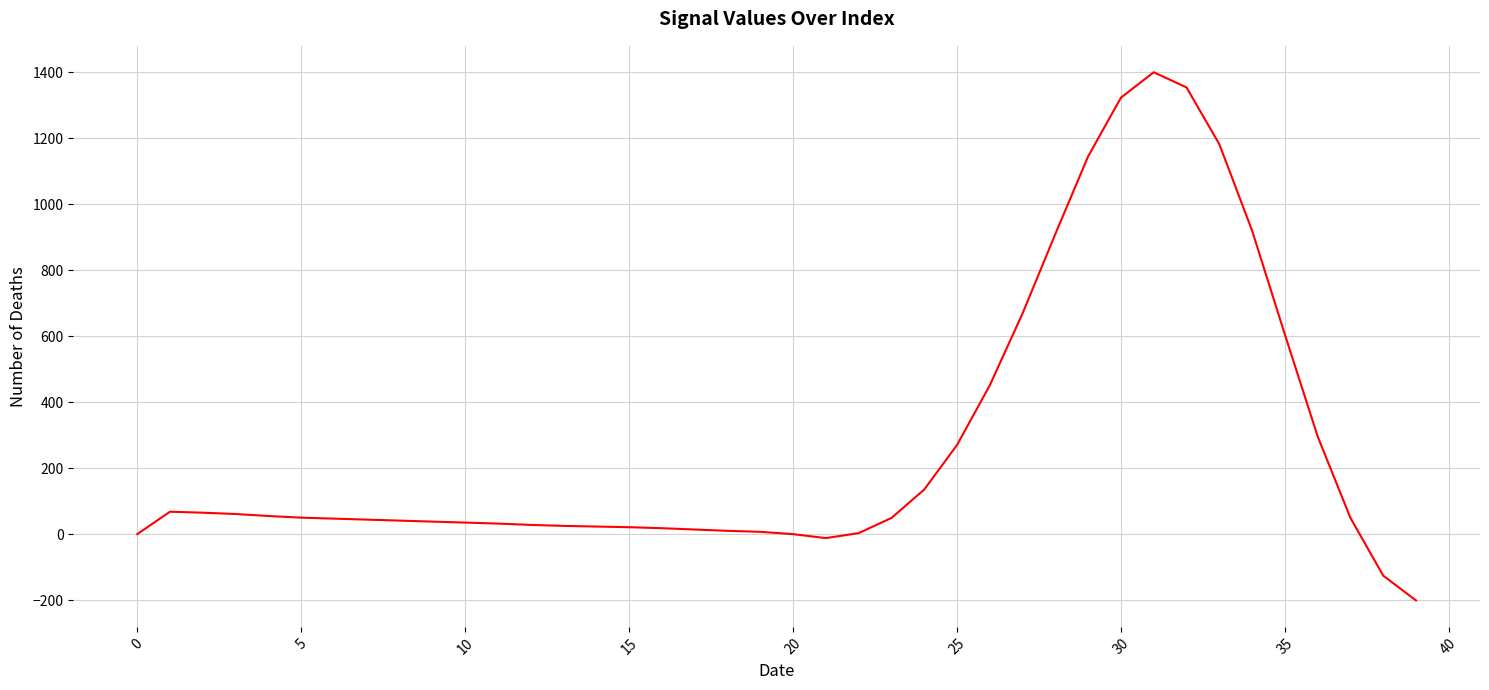

What is the smallest value displayed?

-201